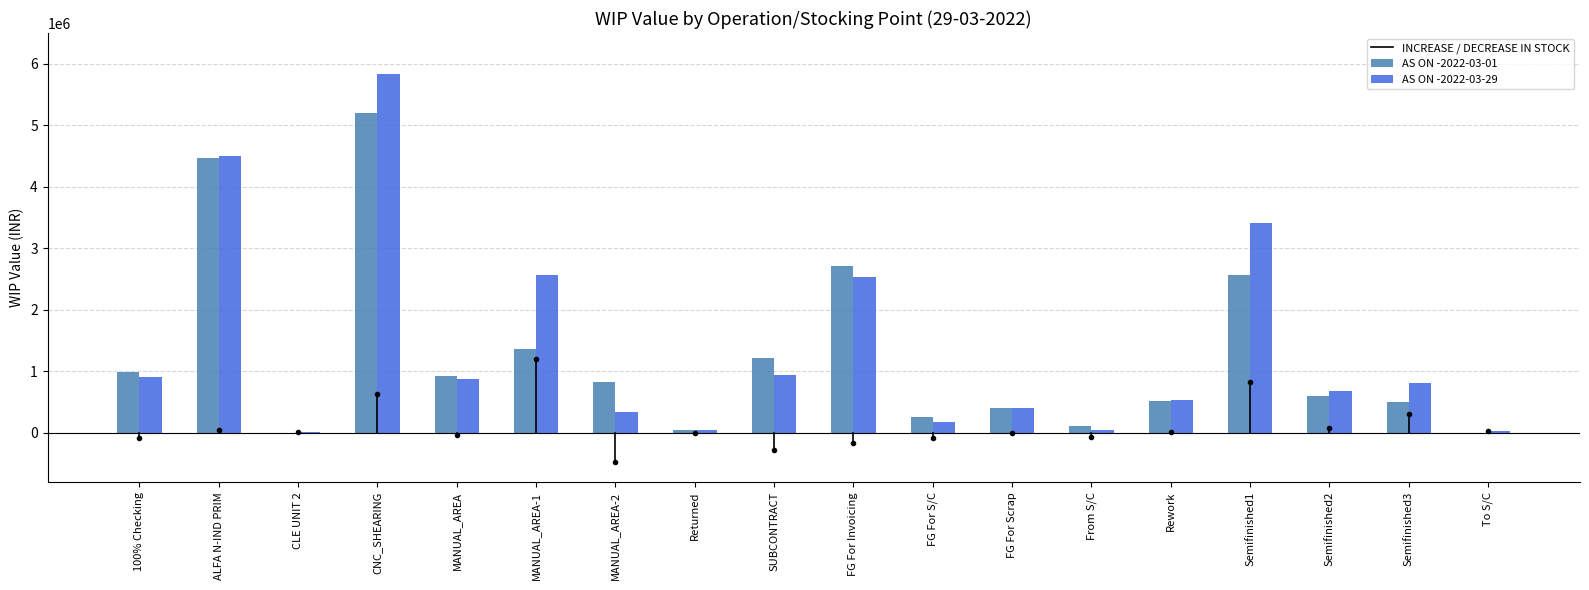

What is the highest value of the AS ON -2022-03-01 series?

5202897.9